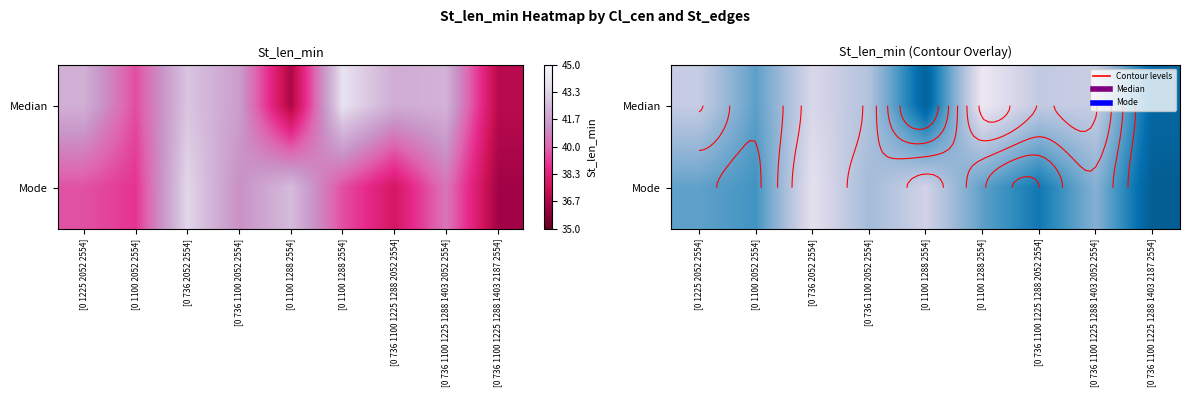

The value of Median at [0 736 1100 1225 1288 2052 2554] is 74.9. True or false?

False